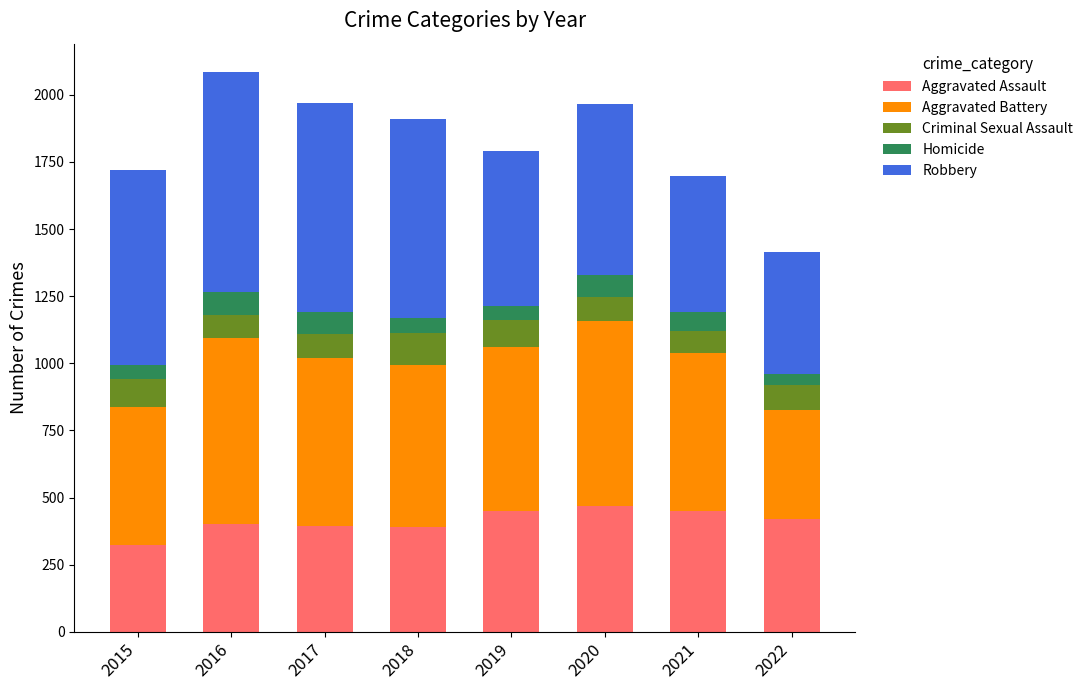

What is the total value across all series at 2015?

1719